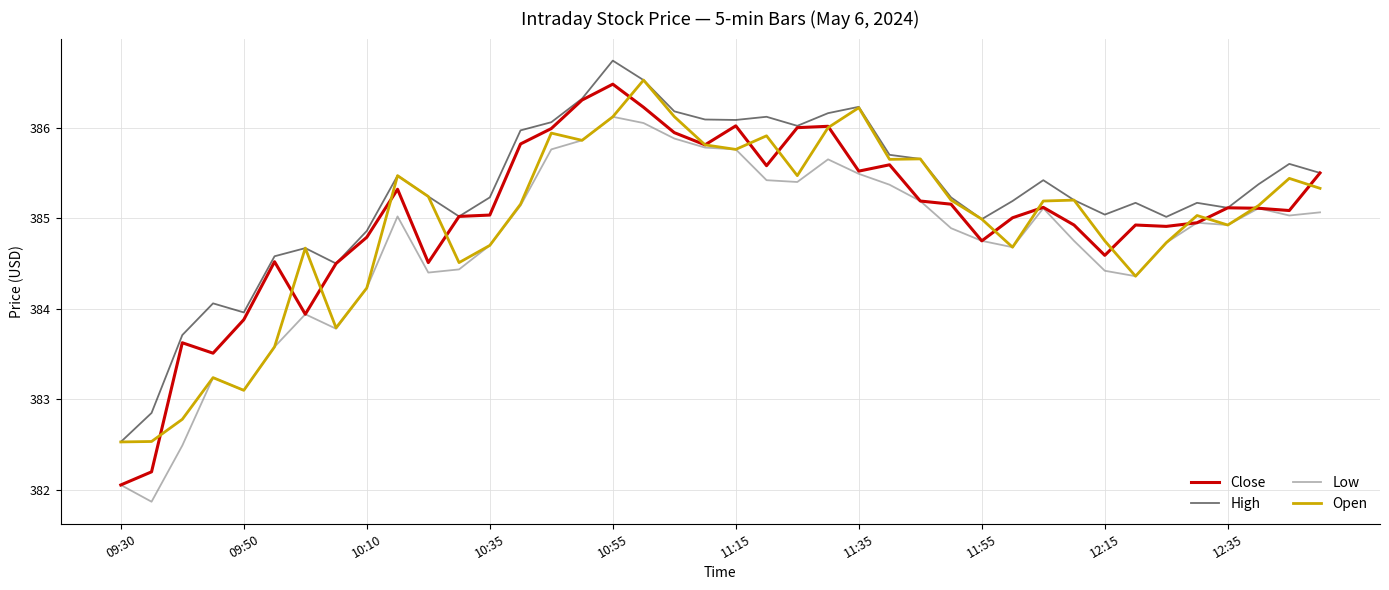

Which series has the largest total across all categories?

High